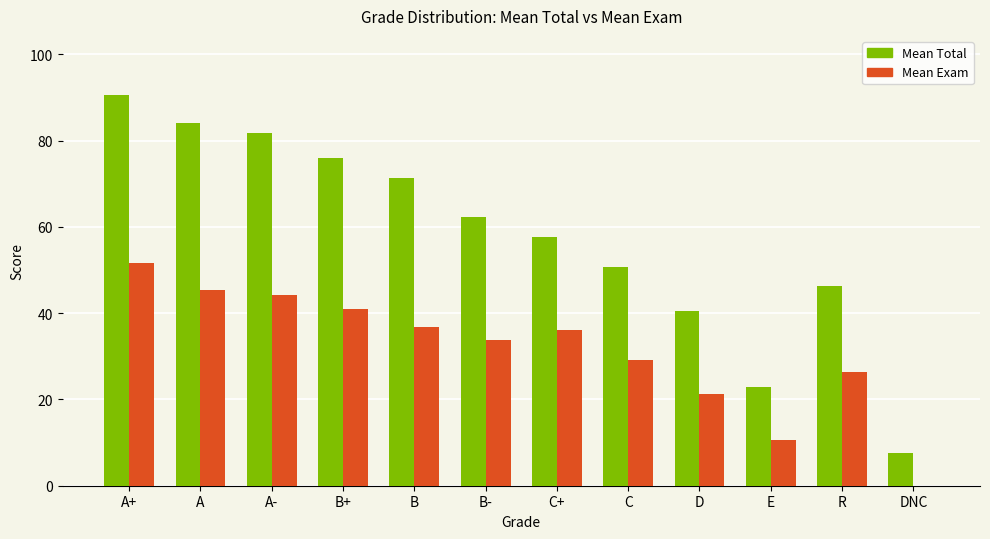

What is the approximate value of Mean Total at D?

40.6